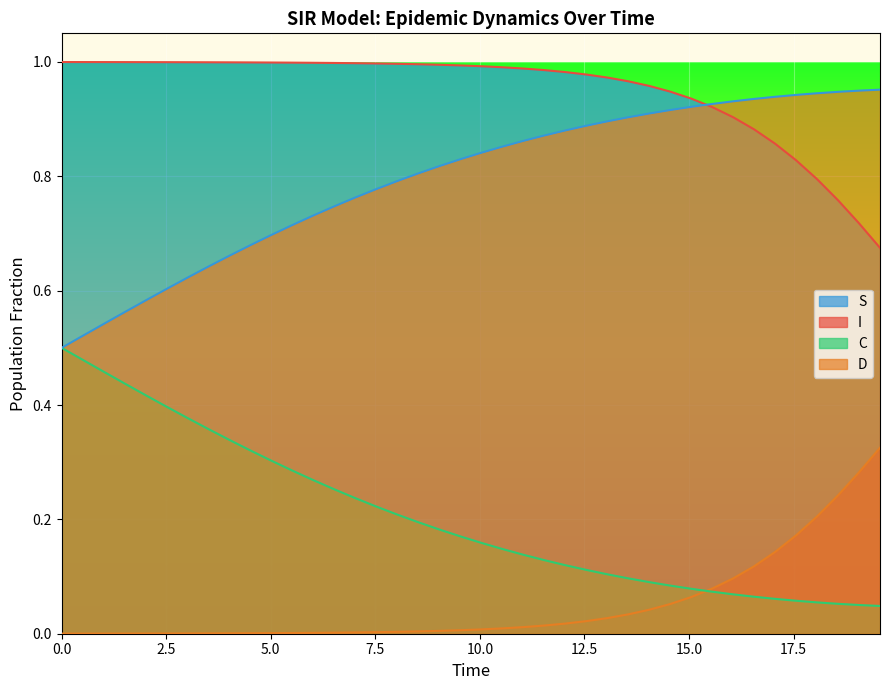

True or false: C and D cross at least once.

False